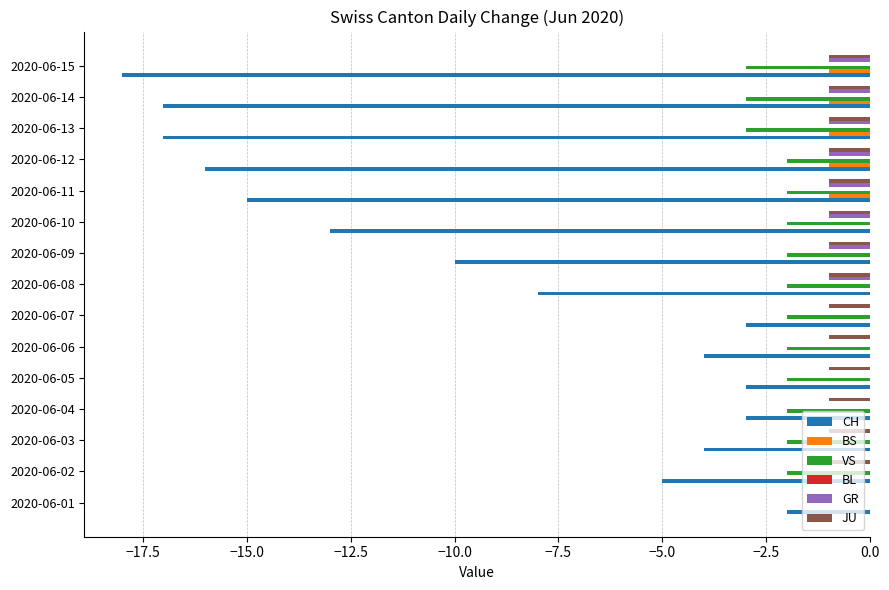

What is the maximum value shown in the chart?

0